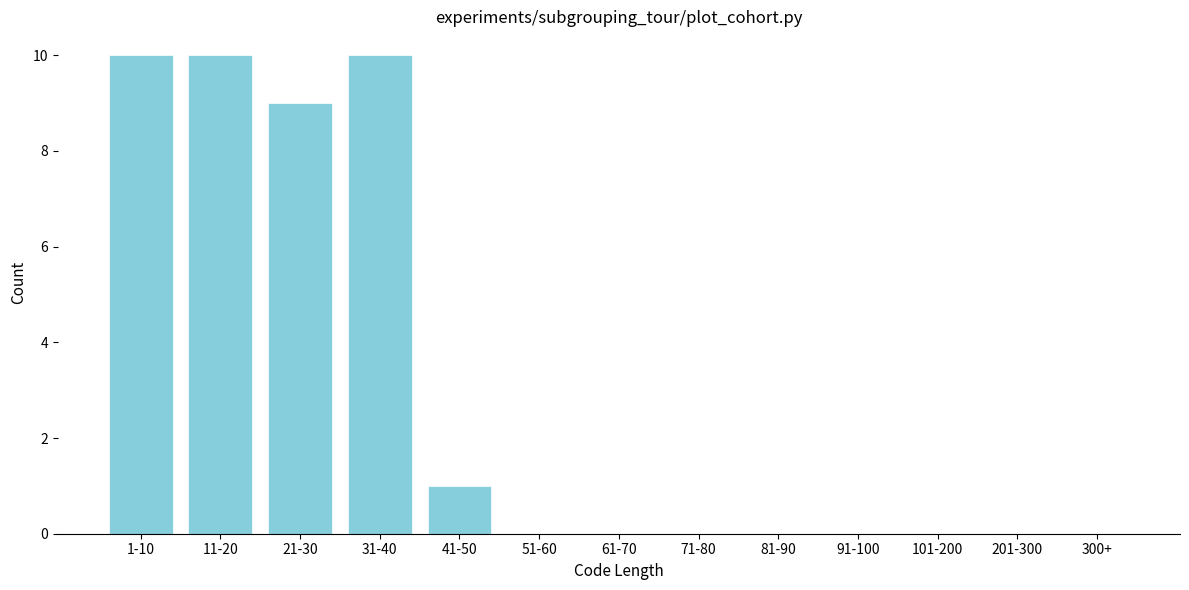

Reading left to right, list all the values displayed in this chart.

1-10=10	11-20=10	21-30=9	31-40=10	41-50=1	51-60=0	61-70=0	71-80=0	81-90=0	91-100=0	101-200=0	201-300=0	300+=0